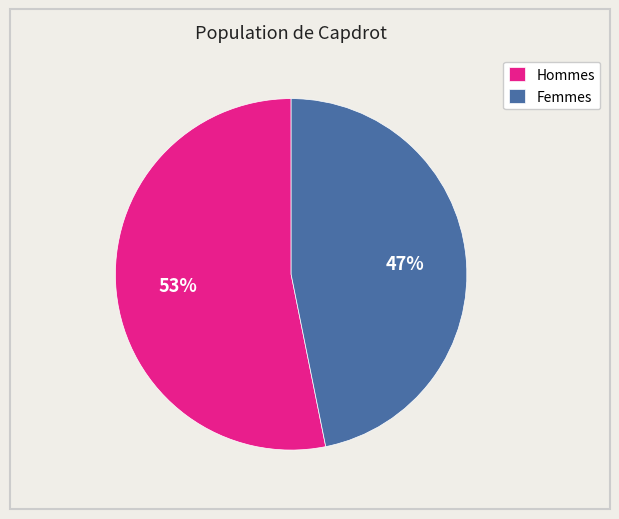

The Femmes slice represents 35% of the pie. True or false?

False